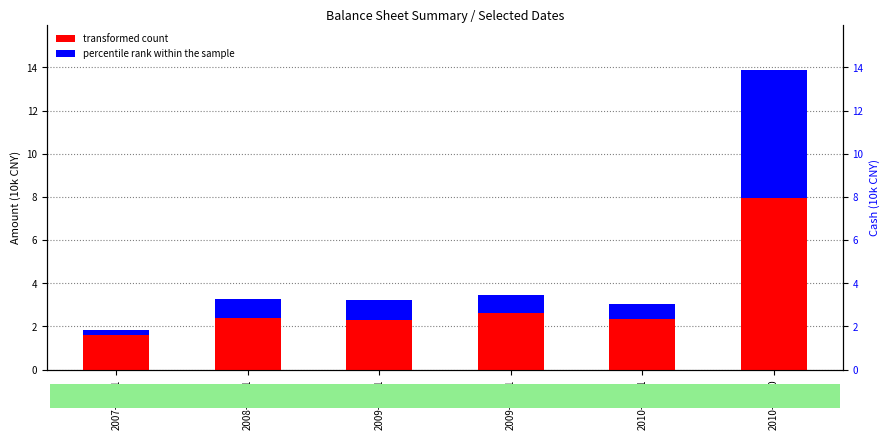

What position from the right is 2007-12-31?

6